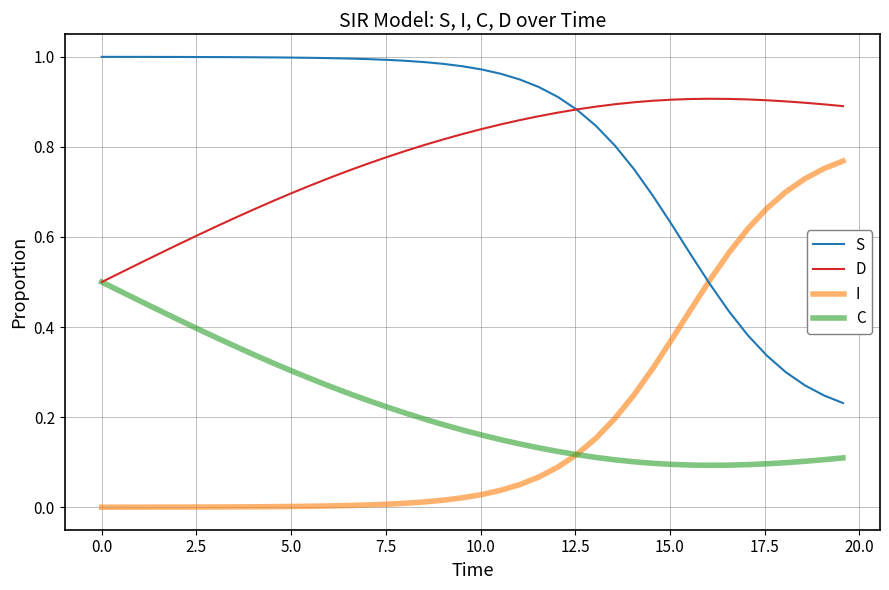

List the series in order of their peak value, highest first.

S, D, I, C